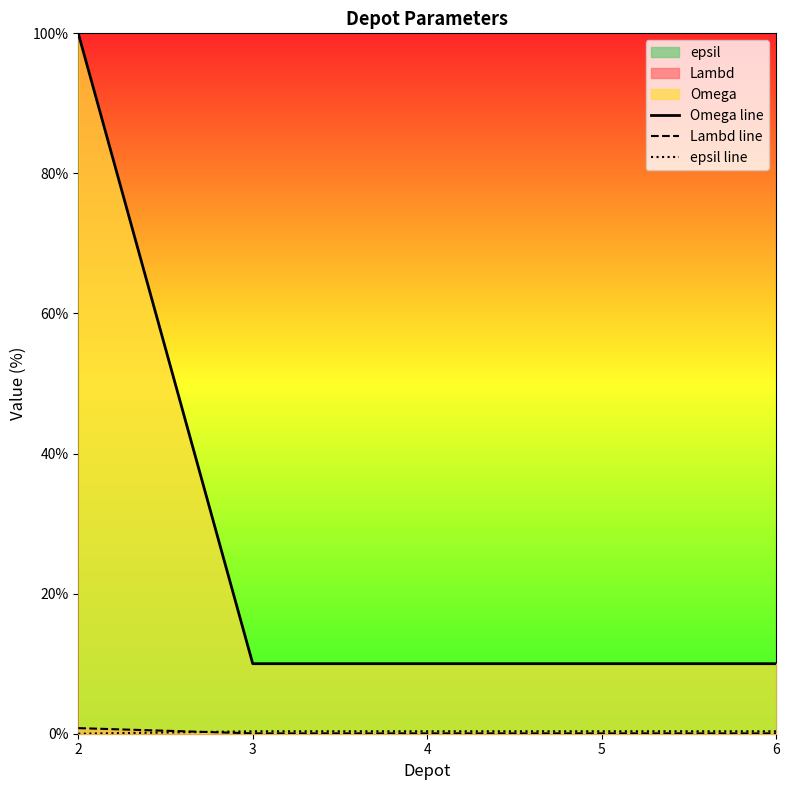

What is the difference between the maximum and second lowest values in the Omega line series?

90.0